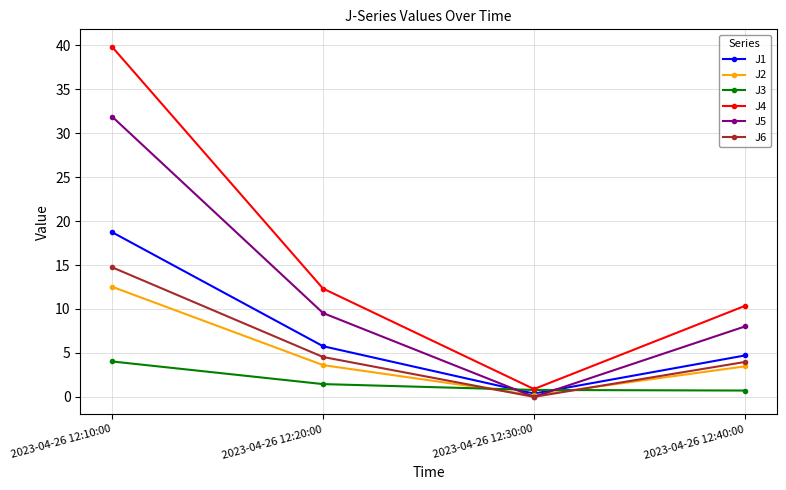

True or false: J6 has a value of 4.0 at 2023-04-26 12:40:00.

True